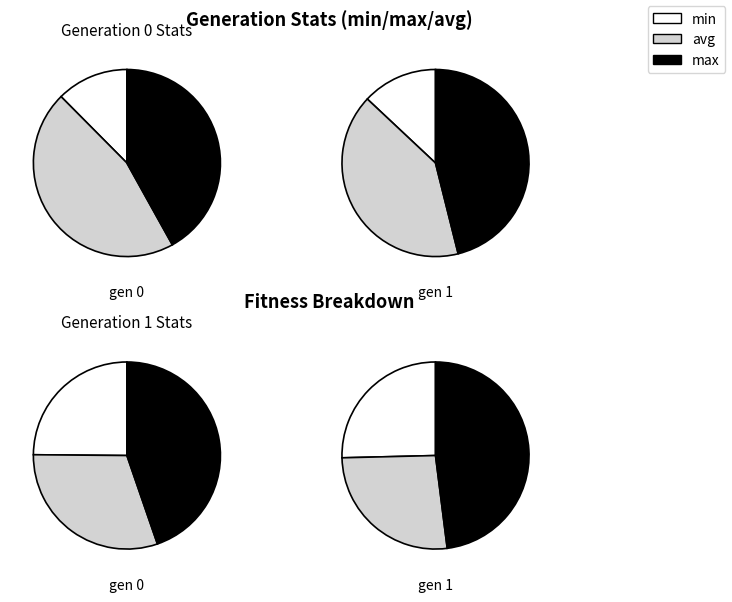

How much of the chart is everything except gen 0?

50.0%